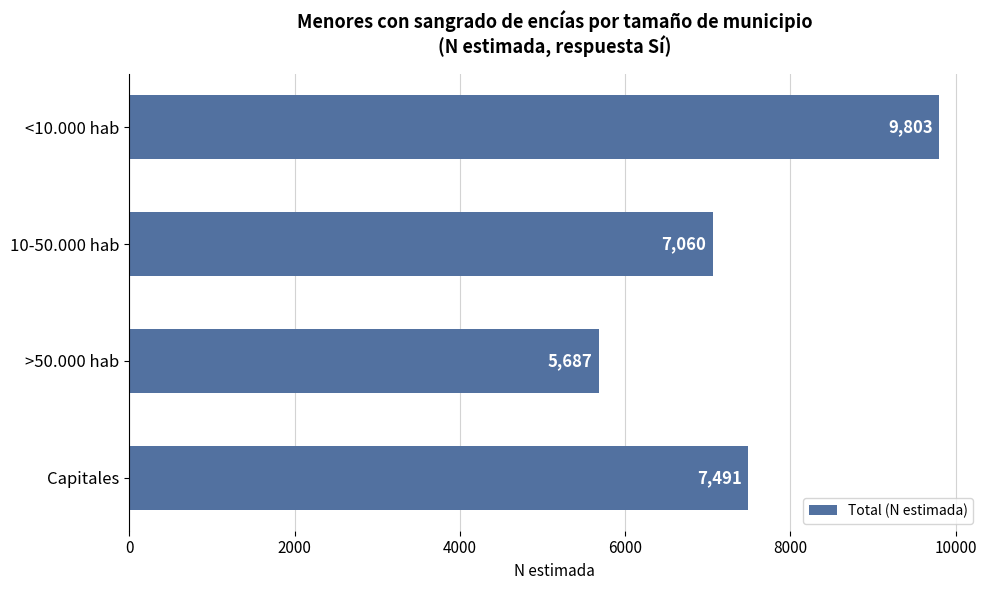

What is the sum of all values?

30041